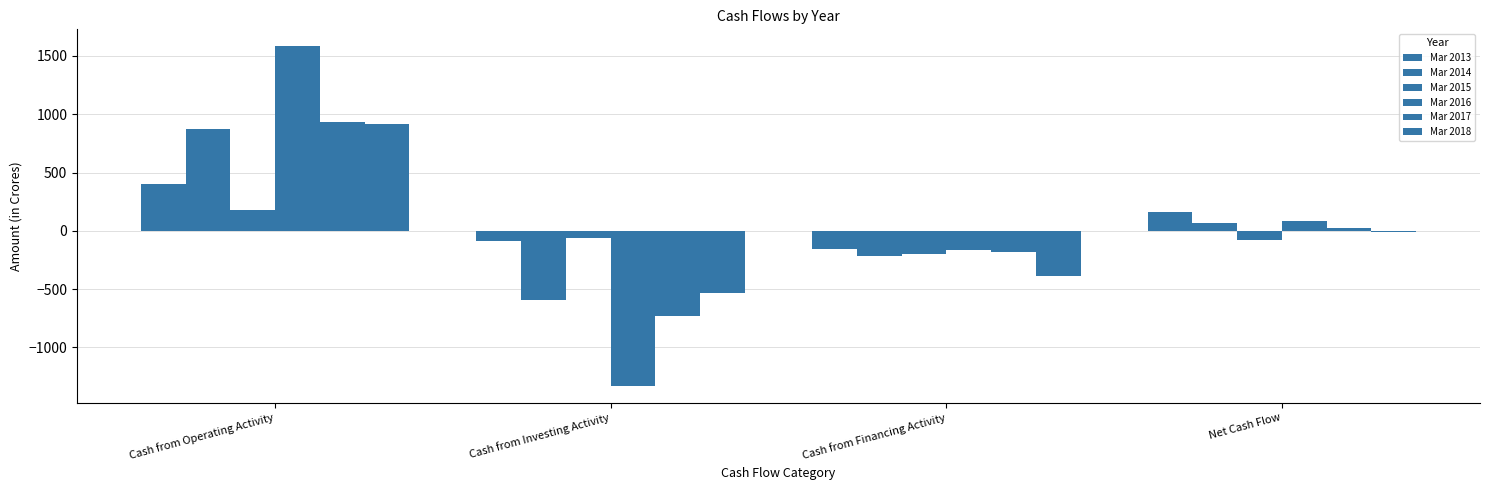

True or false: Mar 2016 has a value of 1583 at Cash from Operating Activity.

True